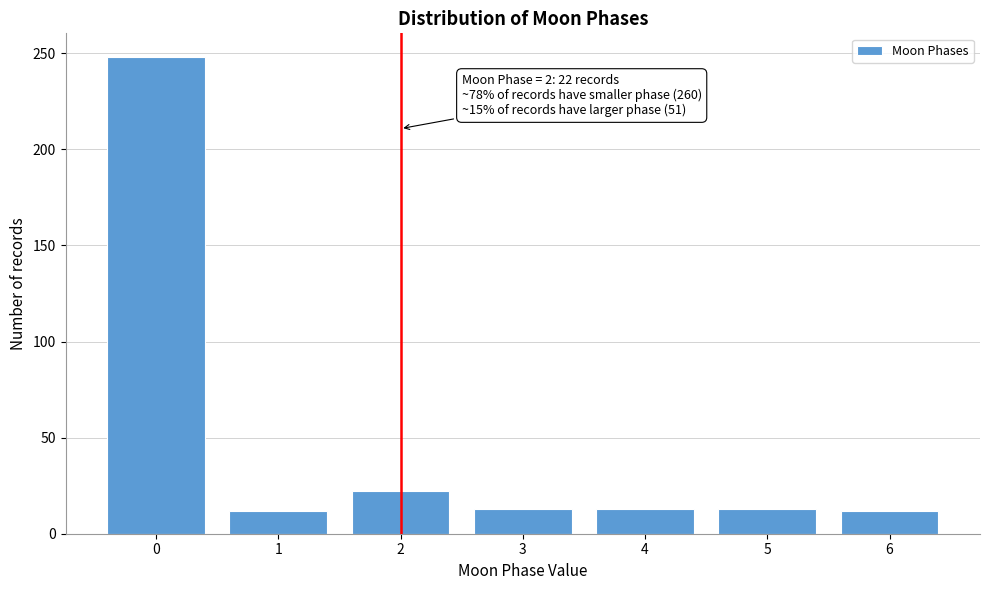

Approximately how many times larger is the value at 3 compared to 4?

1.0